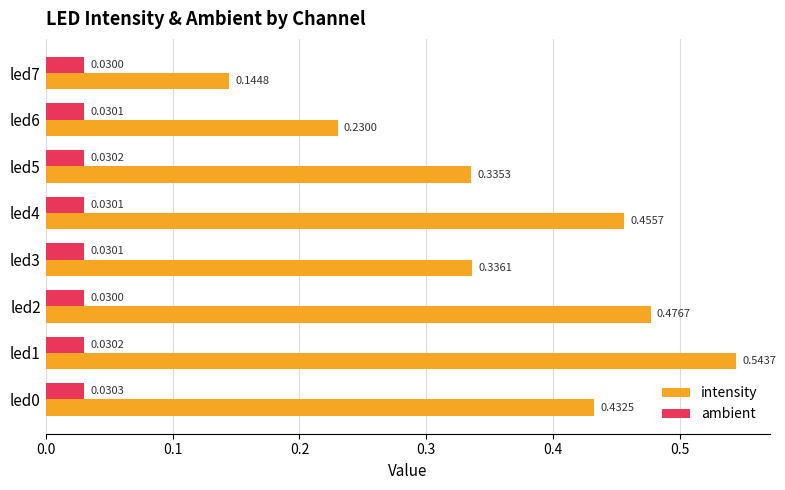

Which series has the largest total across all categories?

intensity